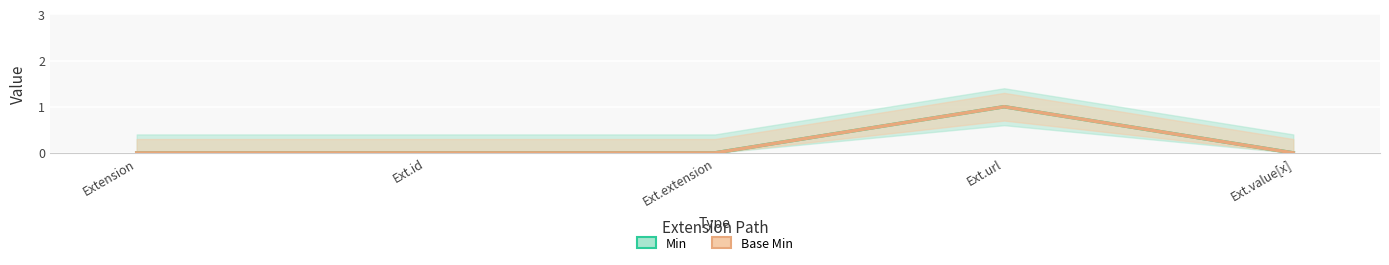

Is the value of Min at Extension greater than the value of Base Min at Ext.extension?

No